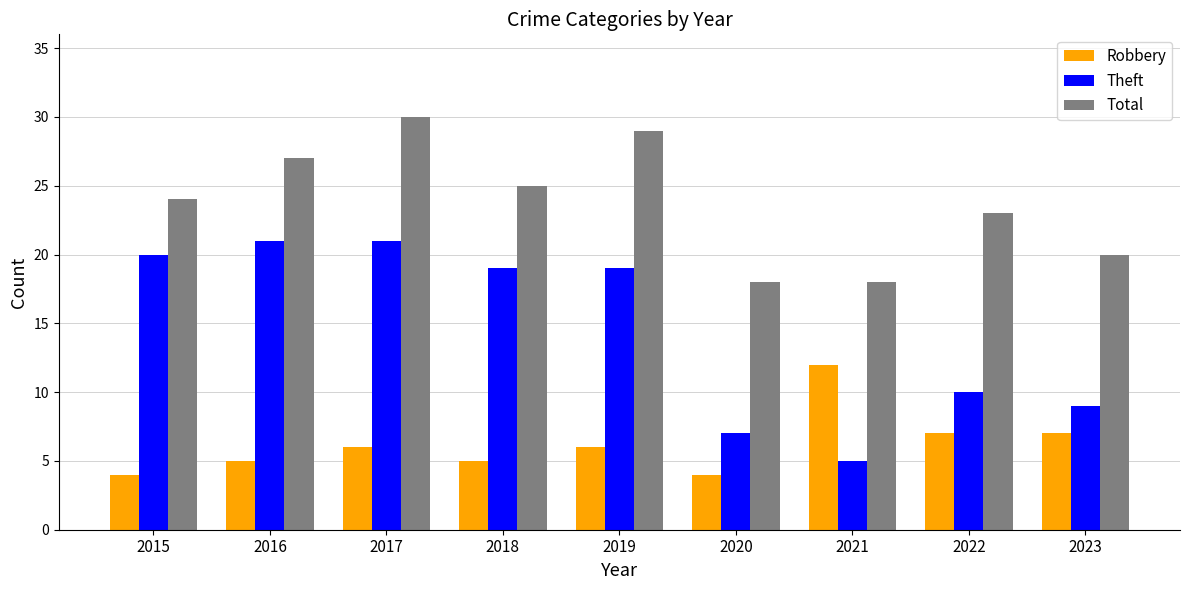

The value of Theft at 2017 is 30. True or false?

False